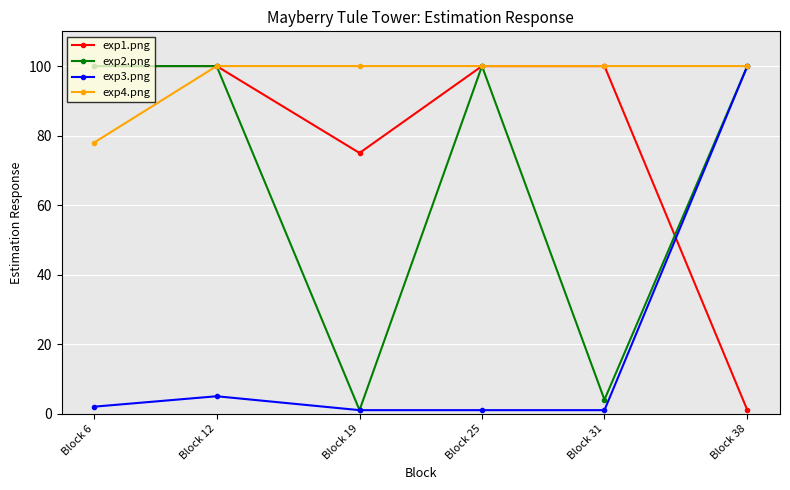

At which label does exp1.png reach its minimum?

Block 38